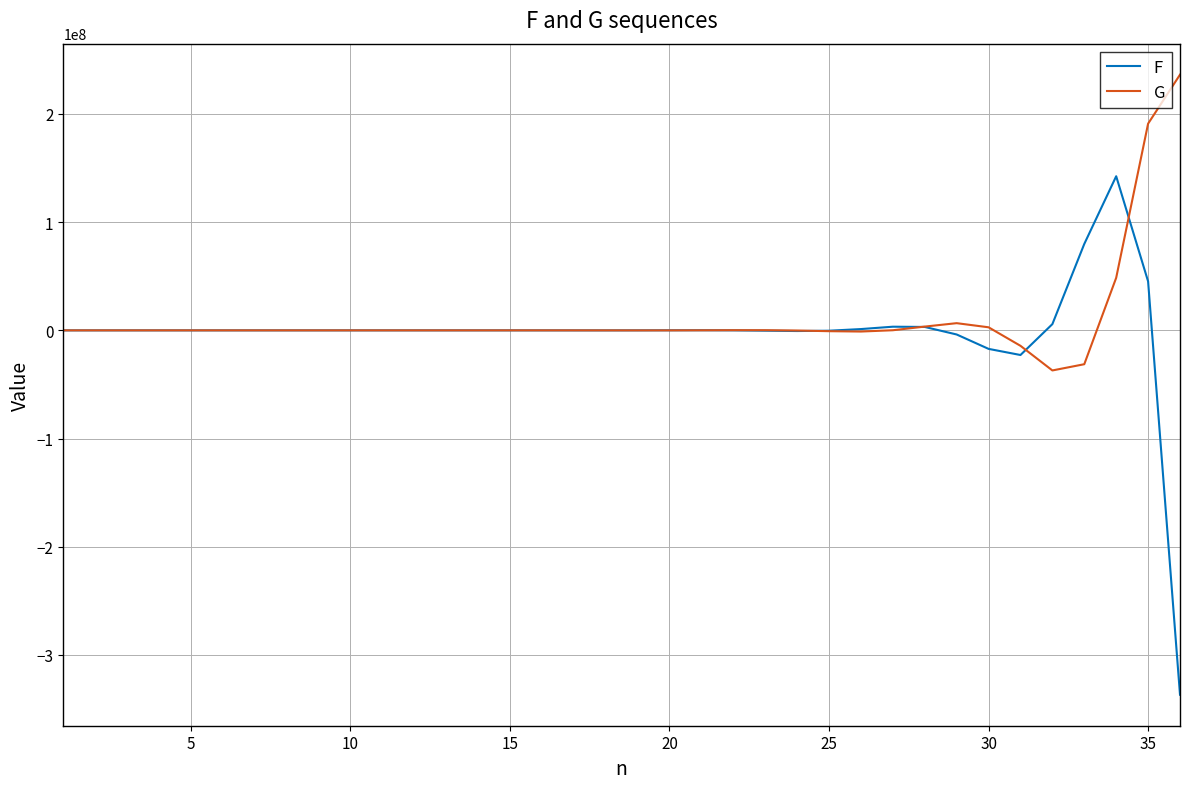

List the series in order of their peak value, lowest first.

F, G